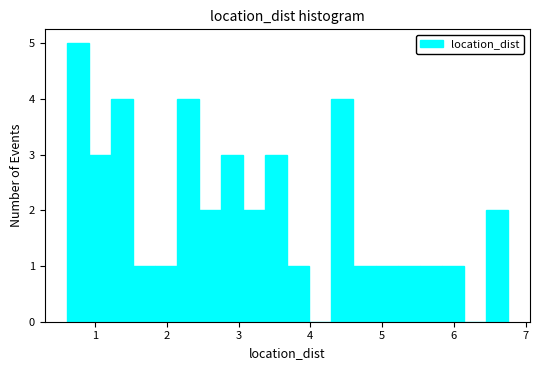

Around what value on the x-axis is the tallest bar? Give the approximate position of its centre, as read against the axis.

0.8